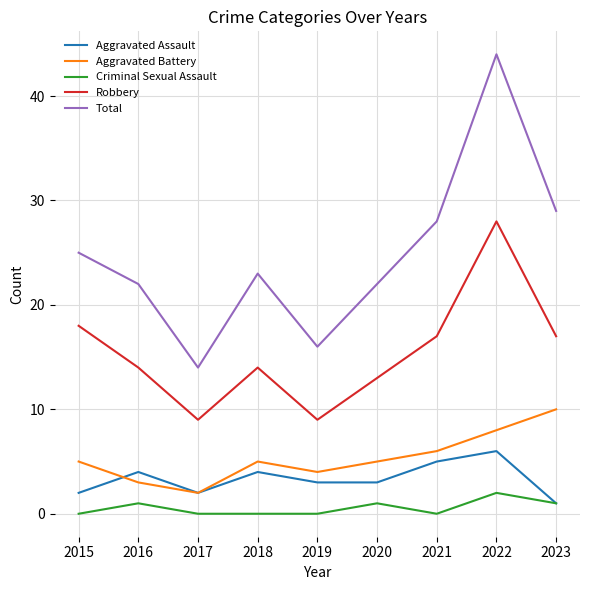

What is the difference between the Aggravated Assault values at 2016 and 2021?

1